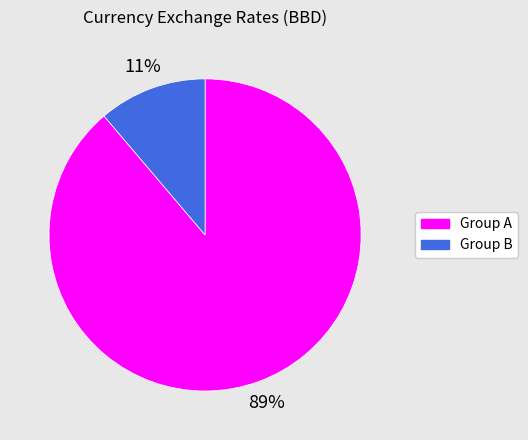

Does any single category account for the majority?

Yes